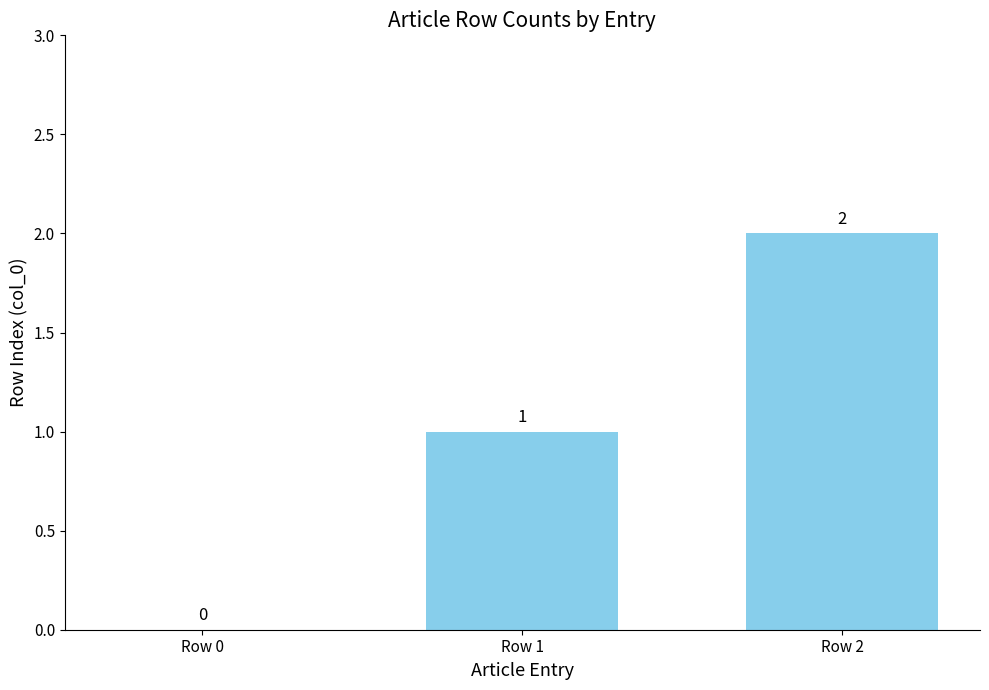

What is the average value?

1